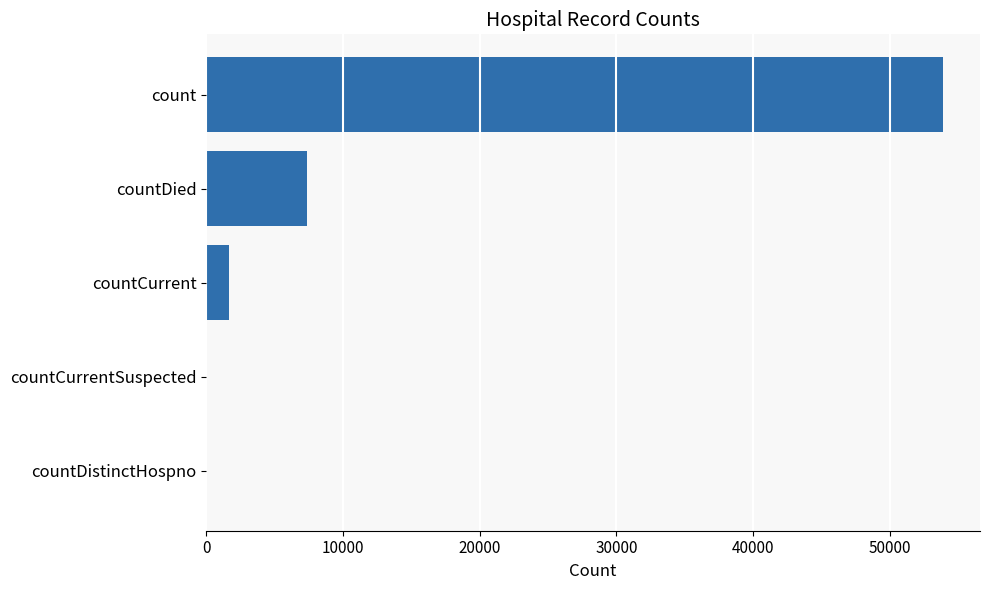

Is it true that the value at count is 53901?

True